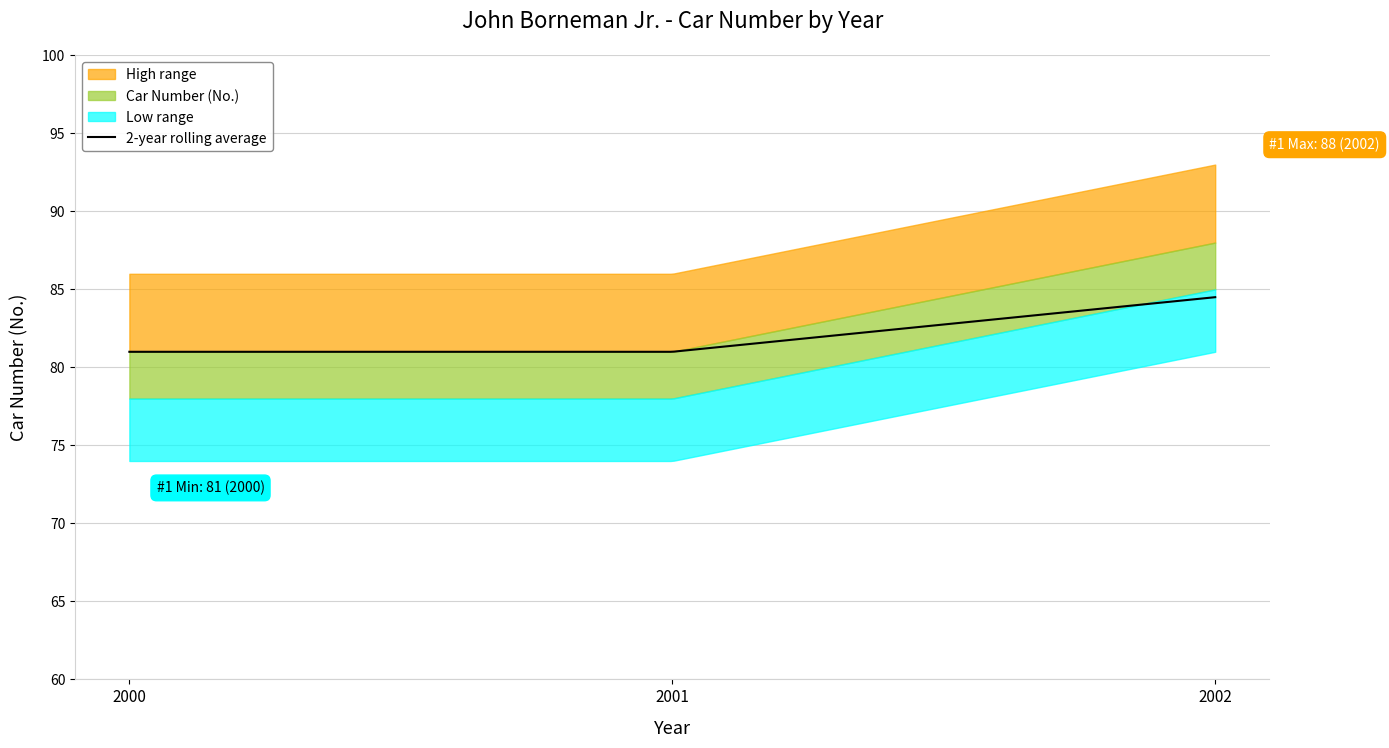

List the labels in order of value, smallest first.

2000, 2001, 2002